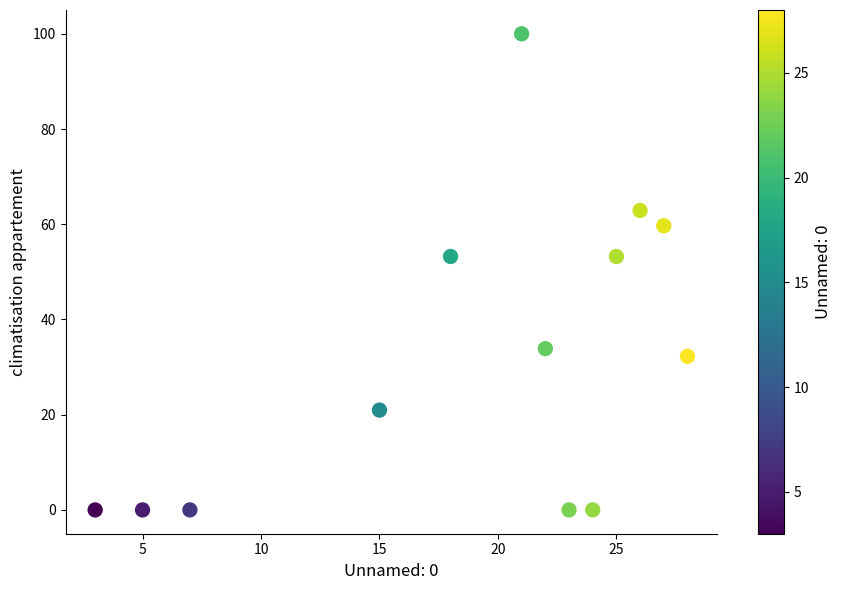

What is the range of X values (max minus min)?

25.0